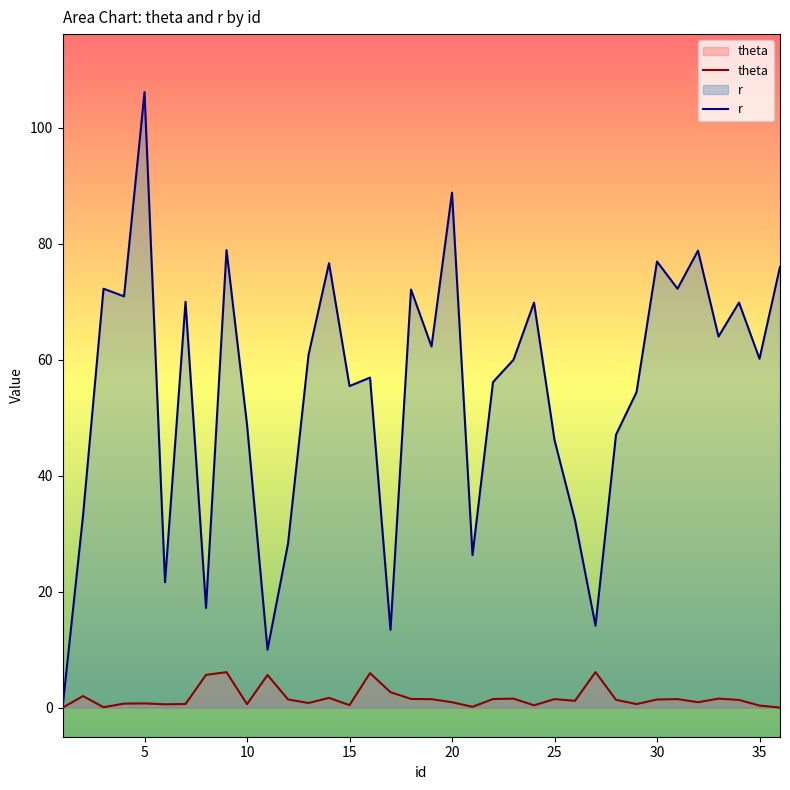

What is the sum of all r values?

1948.3